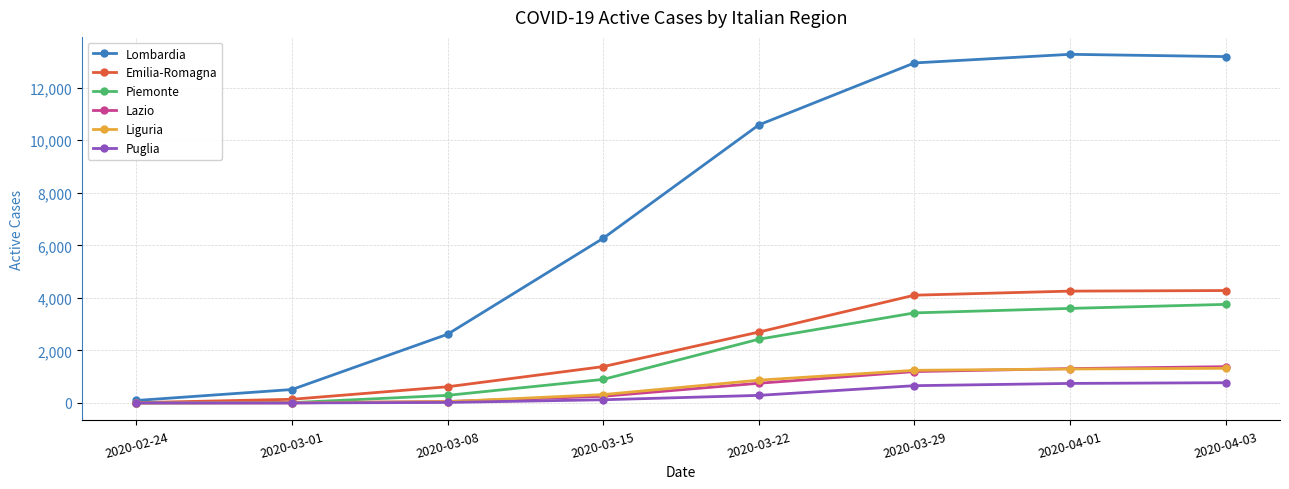

True or false: Piemonte has a value of 897 at 2020-03-15.

True